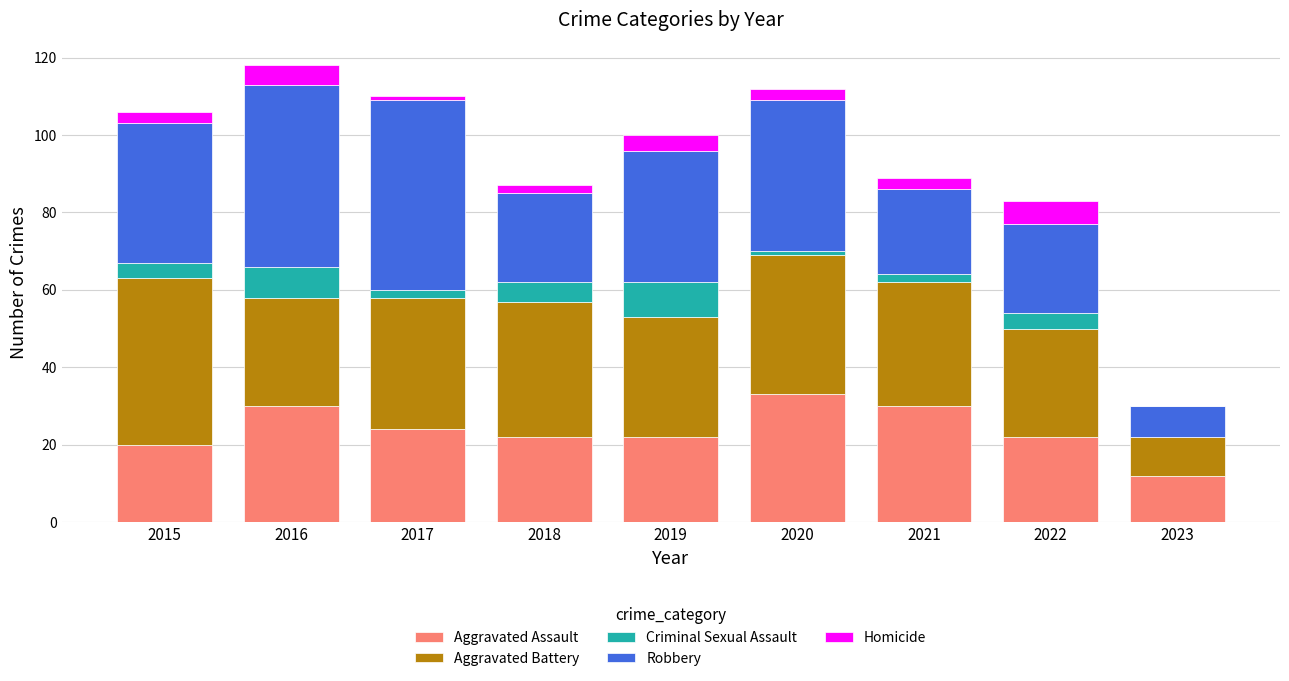

What is the maximum value for Aggravated Assault?

33